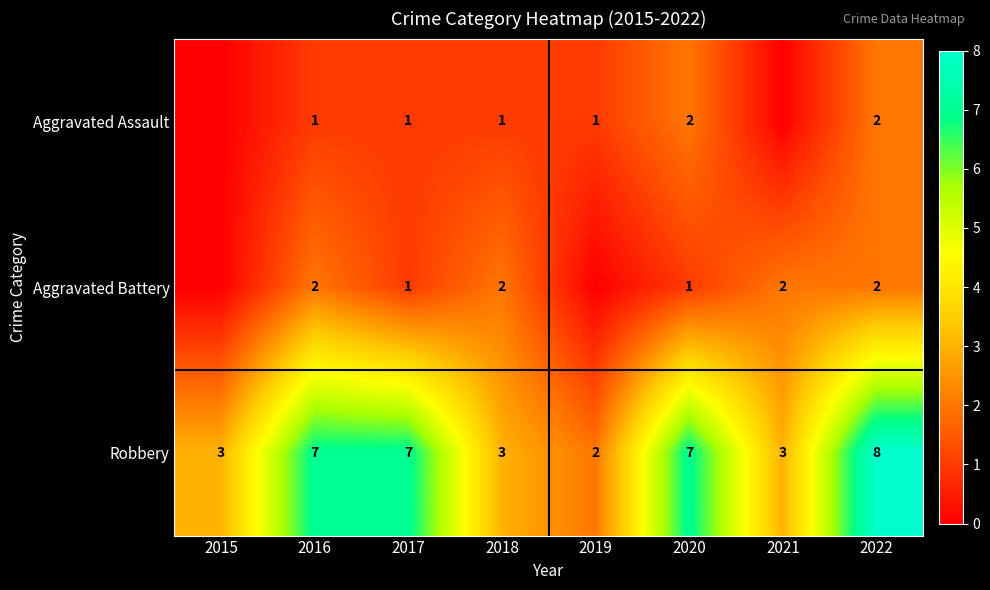

What is the sum of the Robbery values at 2017 and 2016?

14